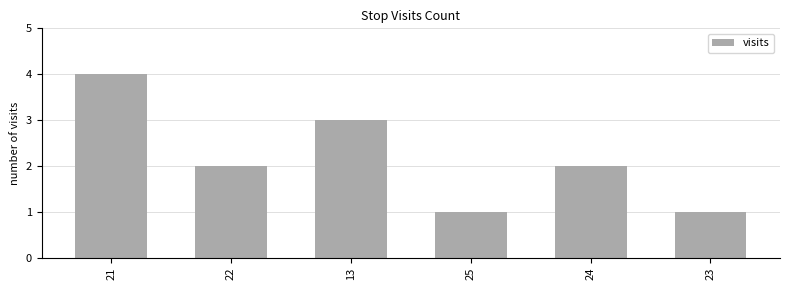

Which has a higher value, 13 or 21?

21